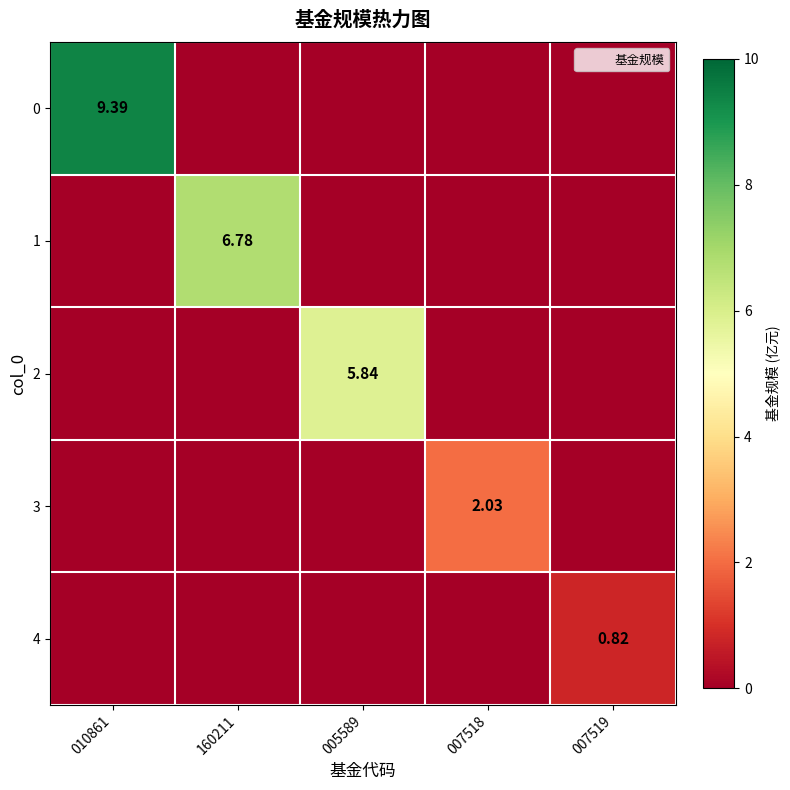

Between 005589 and 010861, which is larger?

010861